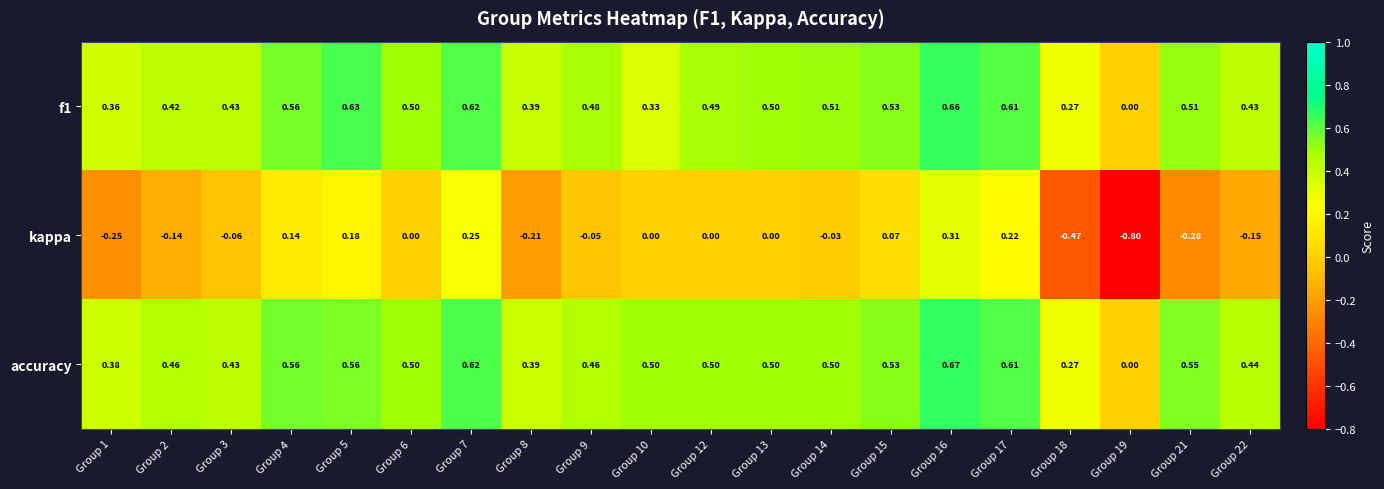

Between Group 13 and Group 21, which series saw the biggest shift?

kappa